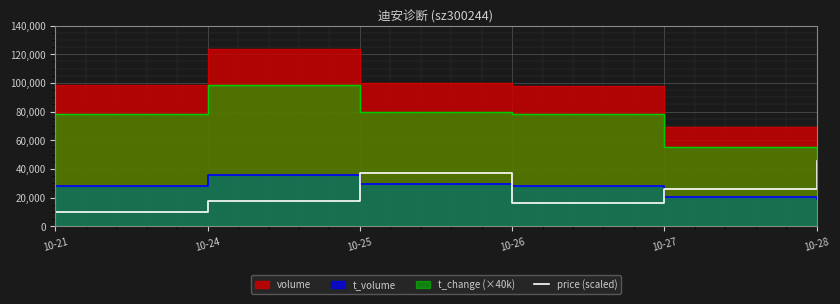

Reading left to right, extract all data points from this chart.

10-21=9800.0	10-24=17600.0	10-25=37400.0	10-26=16400.0	10-27=26000.0	10-28=45400.0